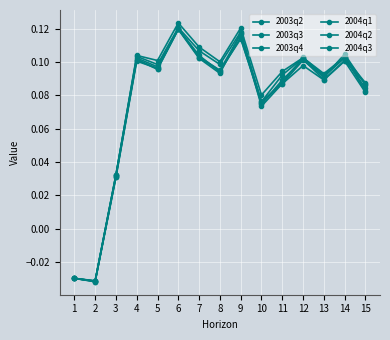

What is the sum of all 2003q2 values?

1.1